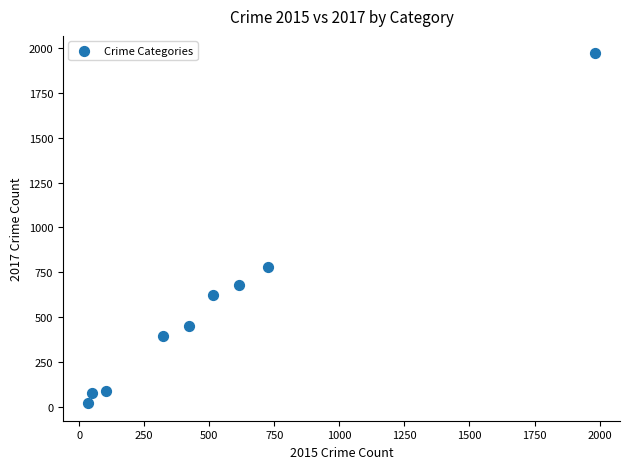

What Y value in the scatter plot is closest to 995?

780